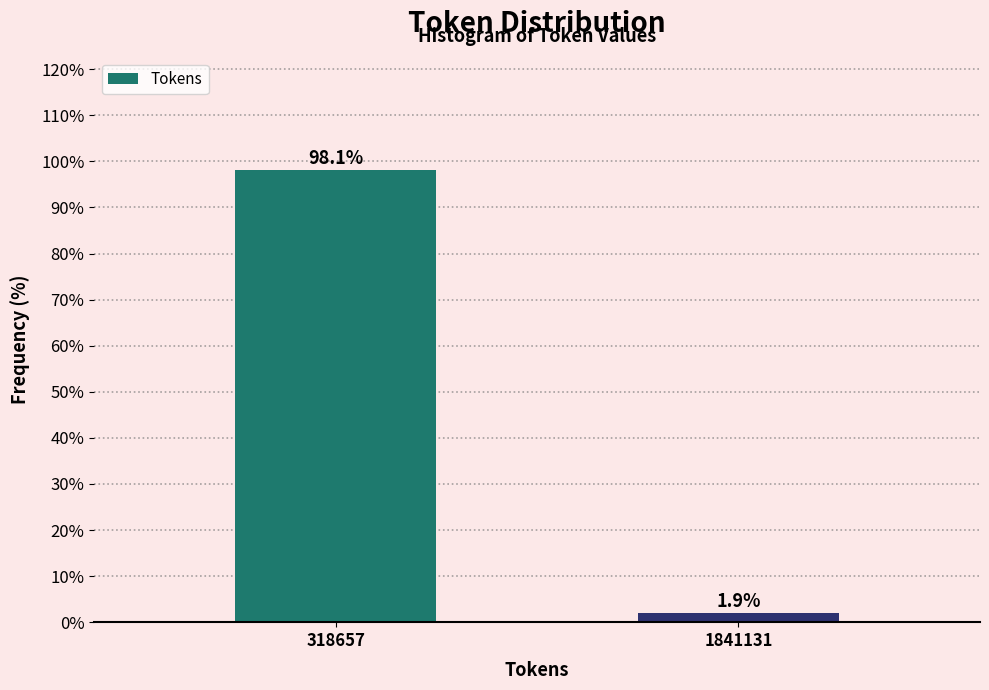

Reading left to right, transcribe all the data shown in this chart.

98.1	1.9